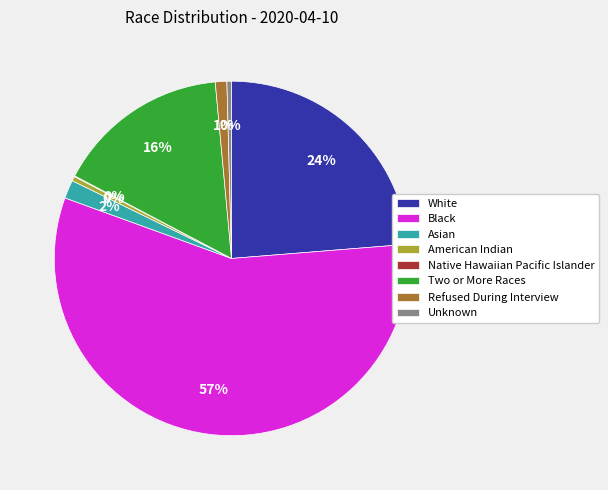

What is the ratio of the value at Asian to the value at American Indian?

4.0